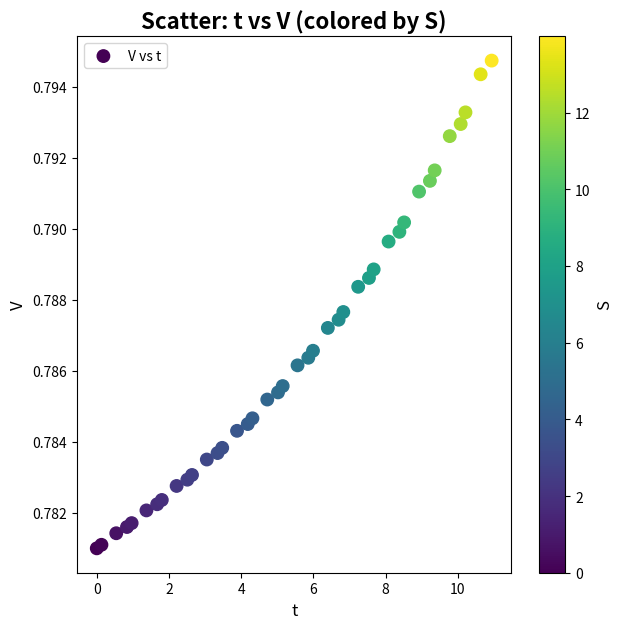

How many data points are displayed?

40